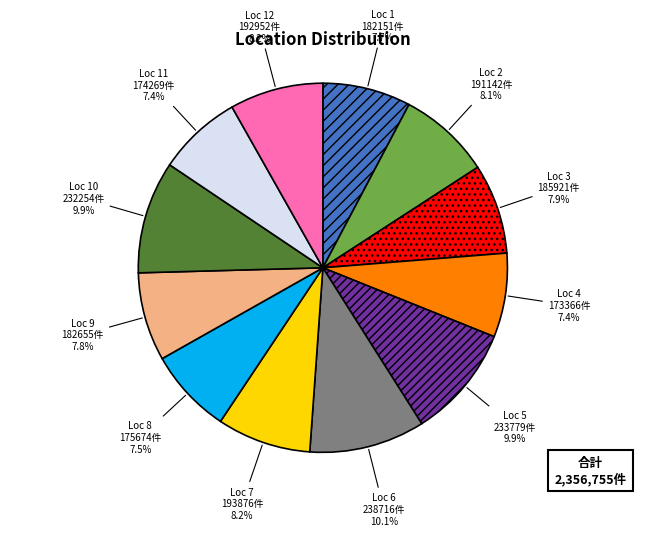

Does any single category account for the majority?

No